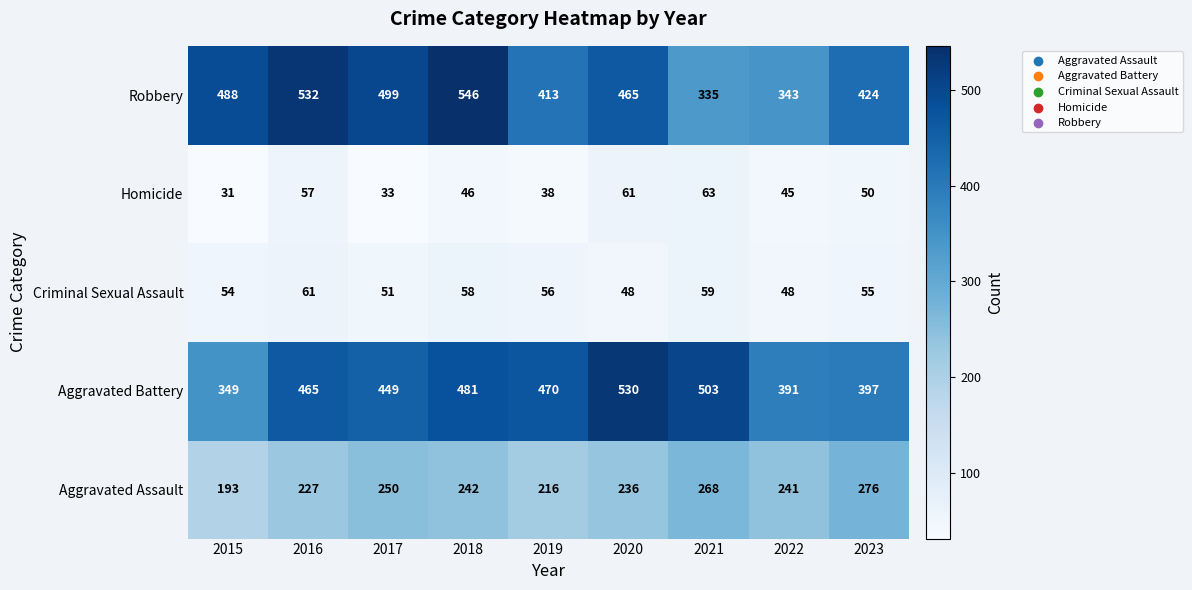

At how many categories does at least one series exceed 189?

9